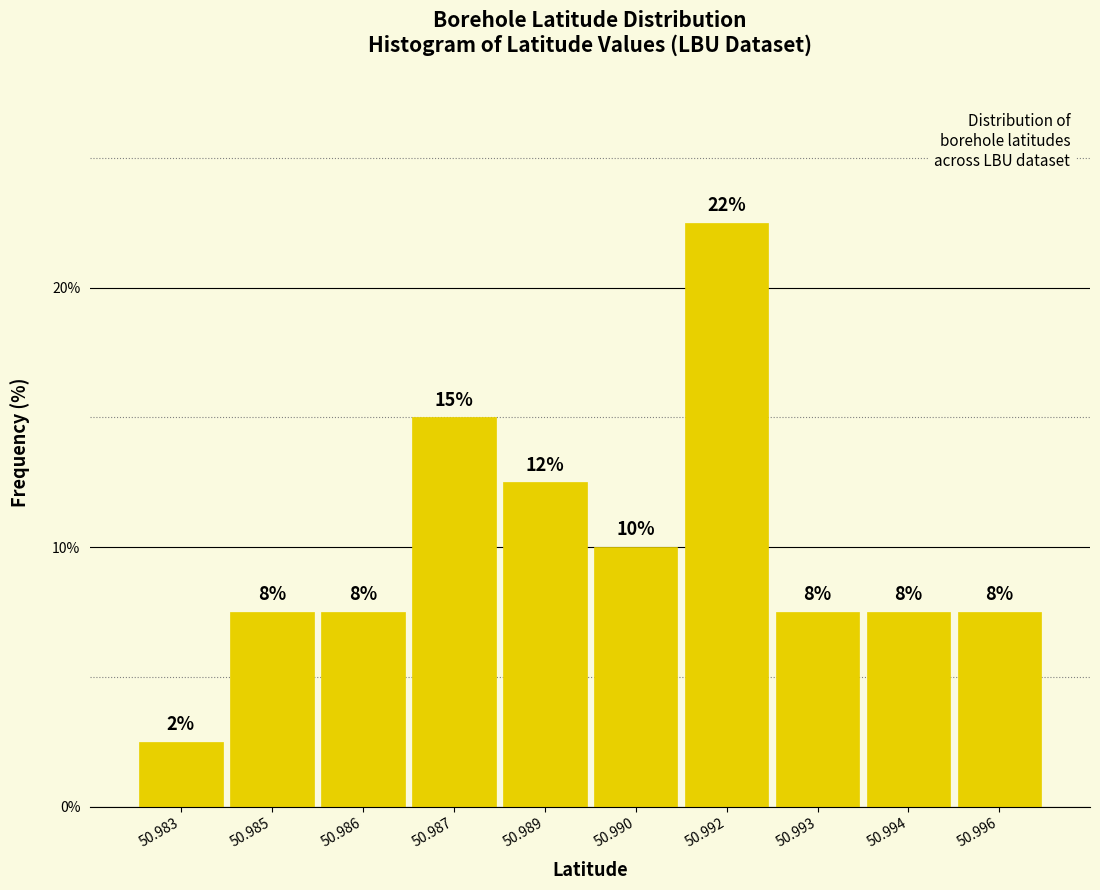

Does the chart contain any negative values?

No